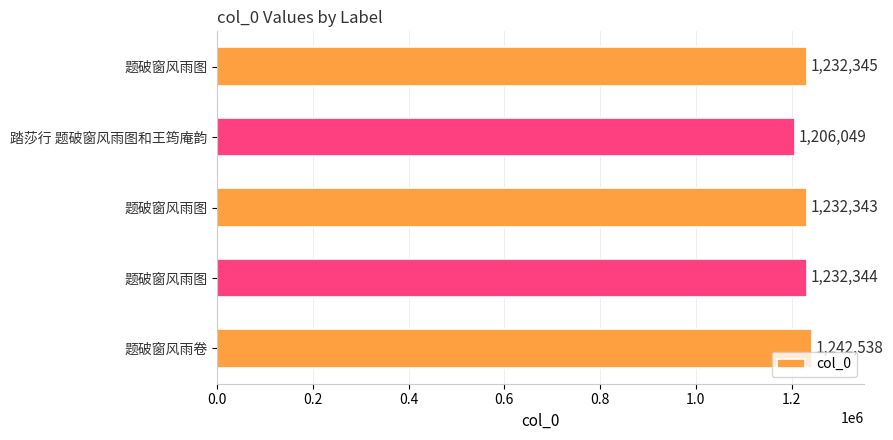

What is the maximum value shown in the chart?

1242538